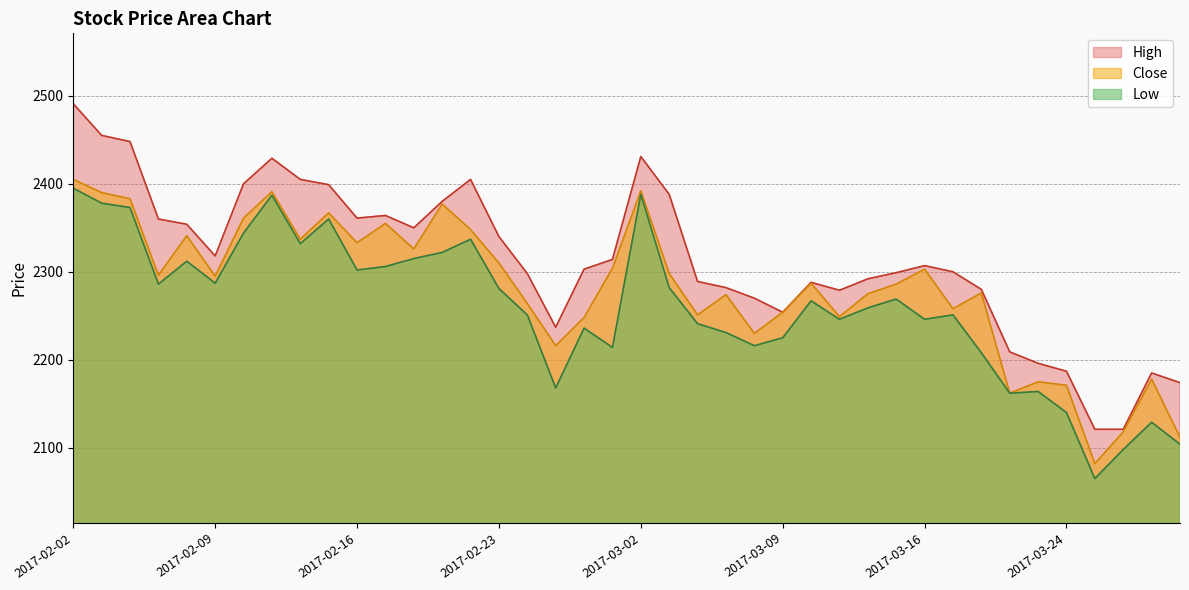

True or false: Low and Close intersect in this chart.

False